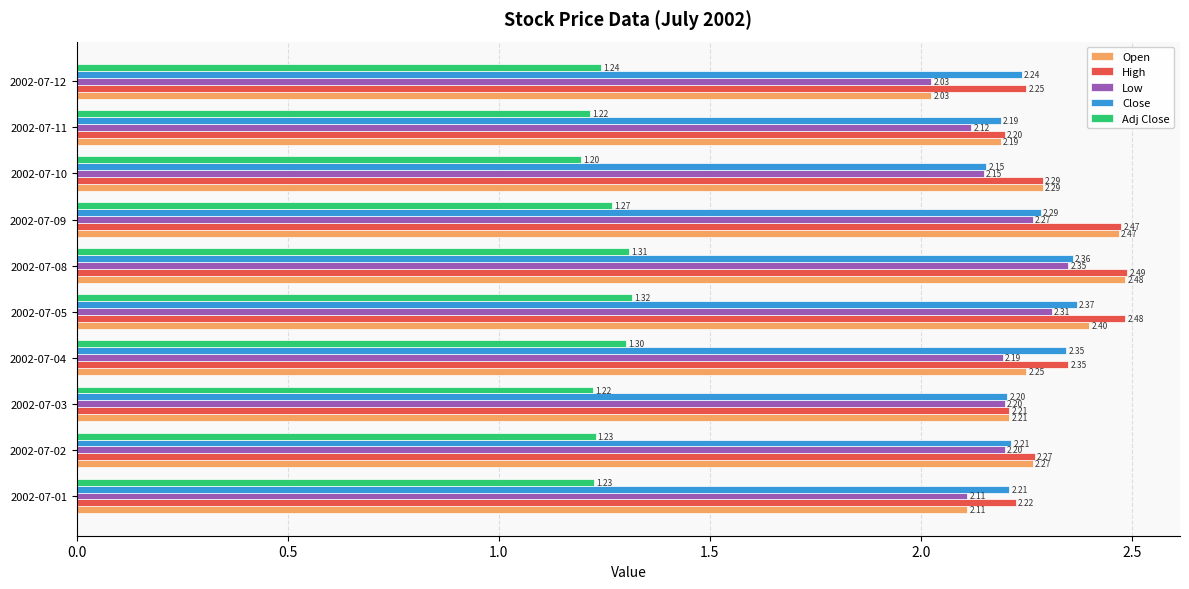

What is the average value of the Low series?

2.2